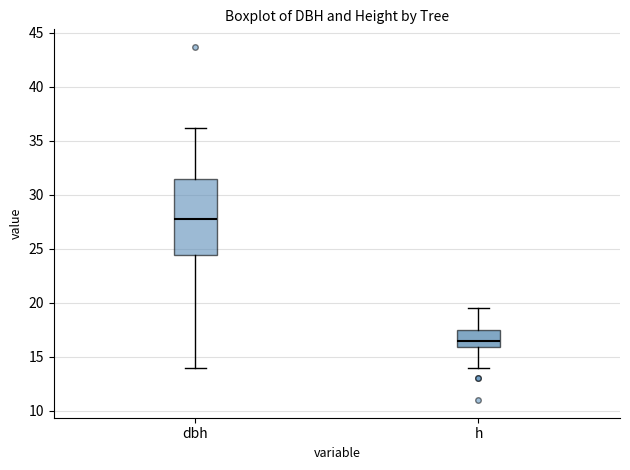

Comparing the boxes themselves (not the whiskers), which one is the tallest?

dbh